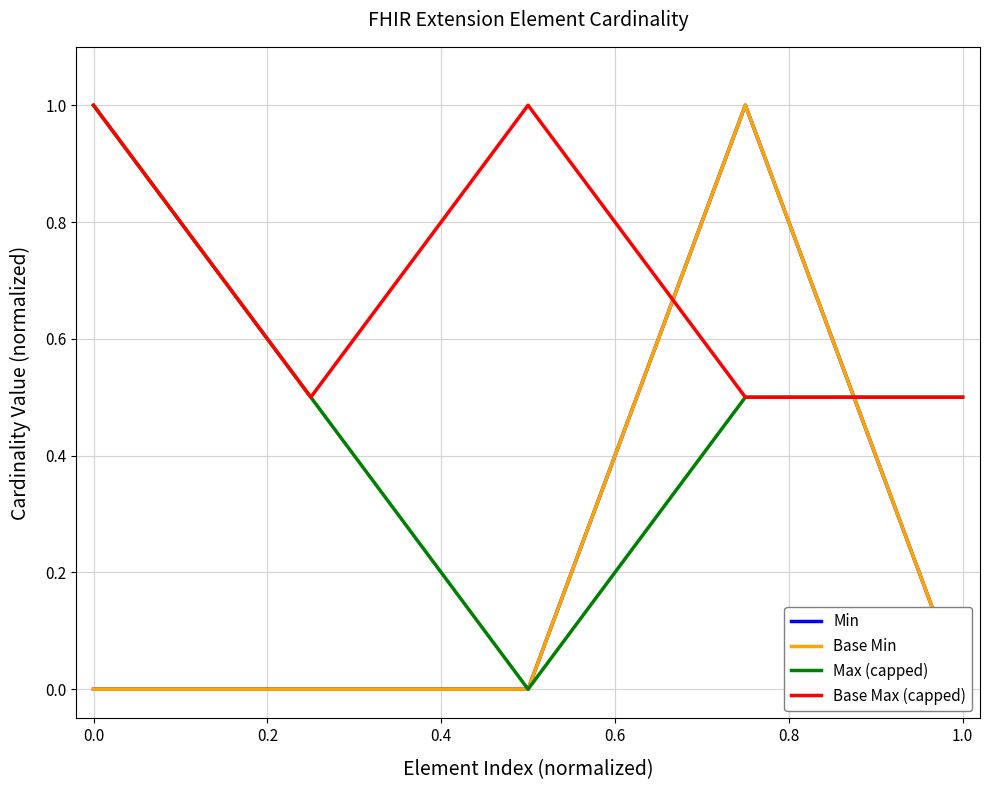

True or false: Base Max (capped) has a value of 0.5 at 1.0.

True